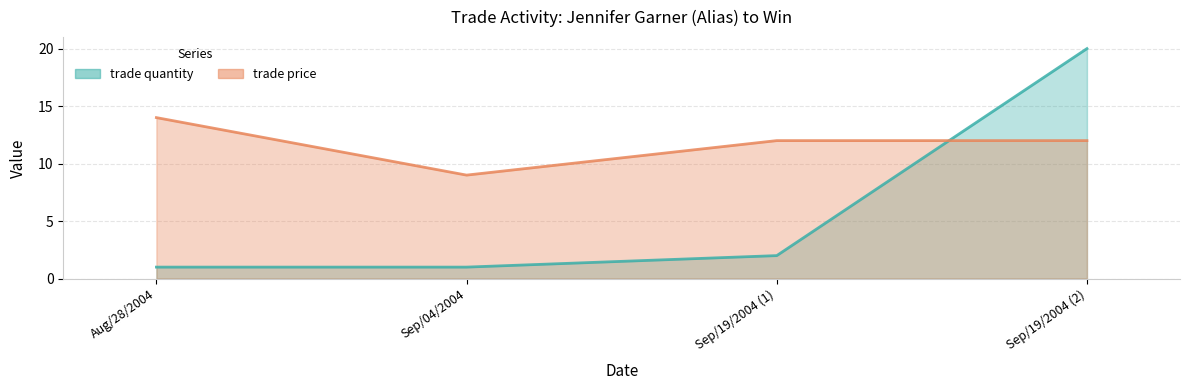

What is the lowest value of the trade price series?

9